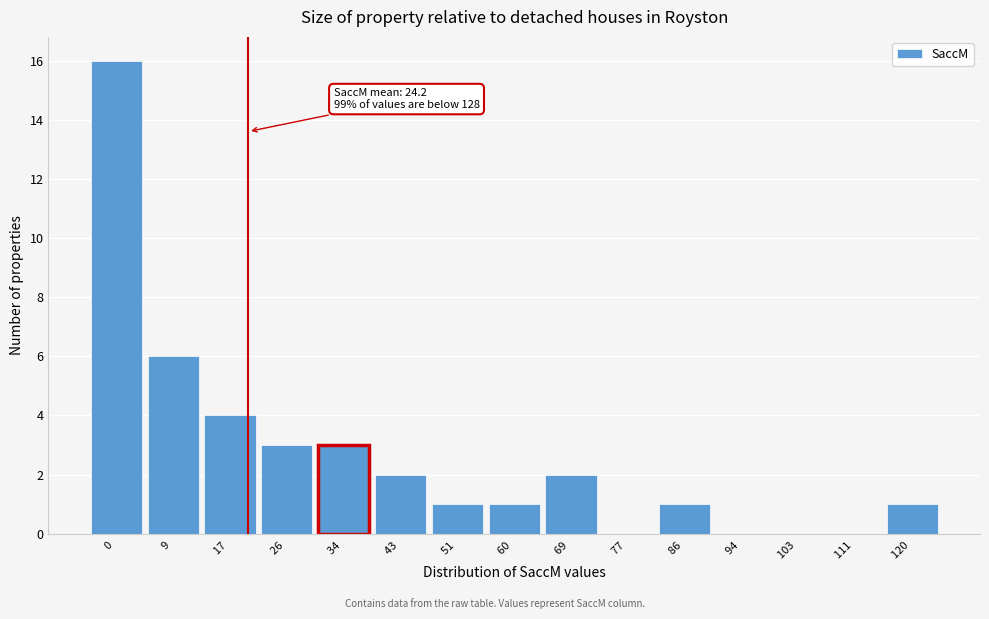

Reading right to left, what are all the values shown in this chart?

120 =1	111 =0	103 =0	94 =0	86 =1	77 =0	69 =2	60 =1	51 =1	43 =2	34 =3	26 =3	17 =4	9 =6	0 =16